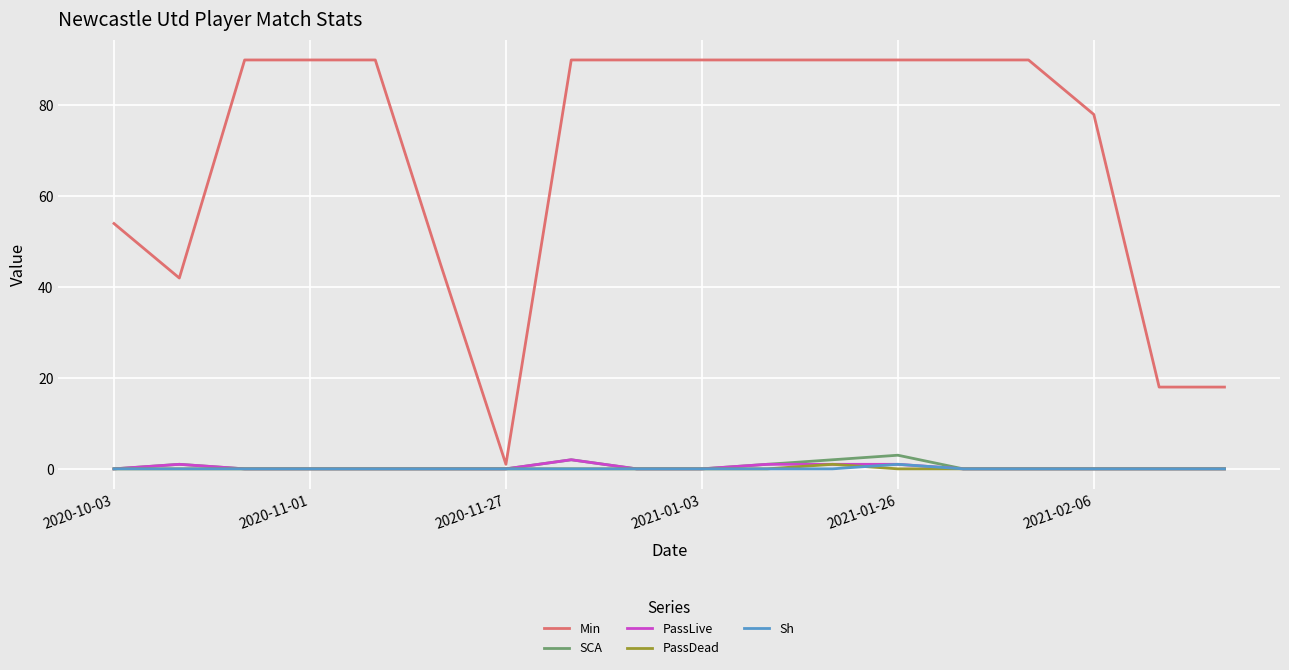

What are all the series names shown in the legend?

Min, SCA, PassLive, PassDead, Sh